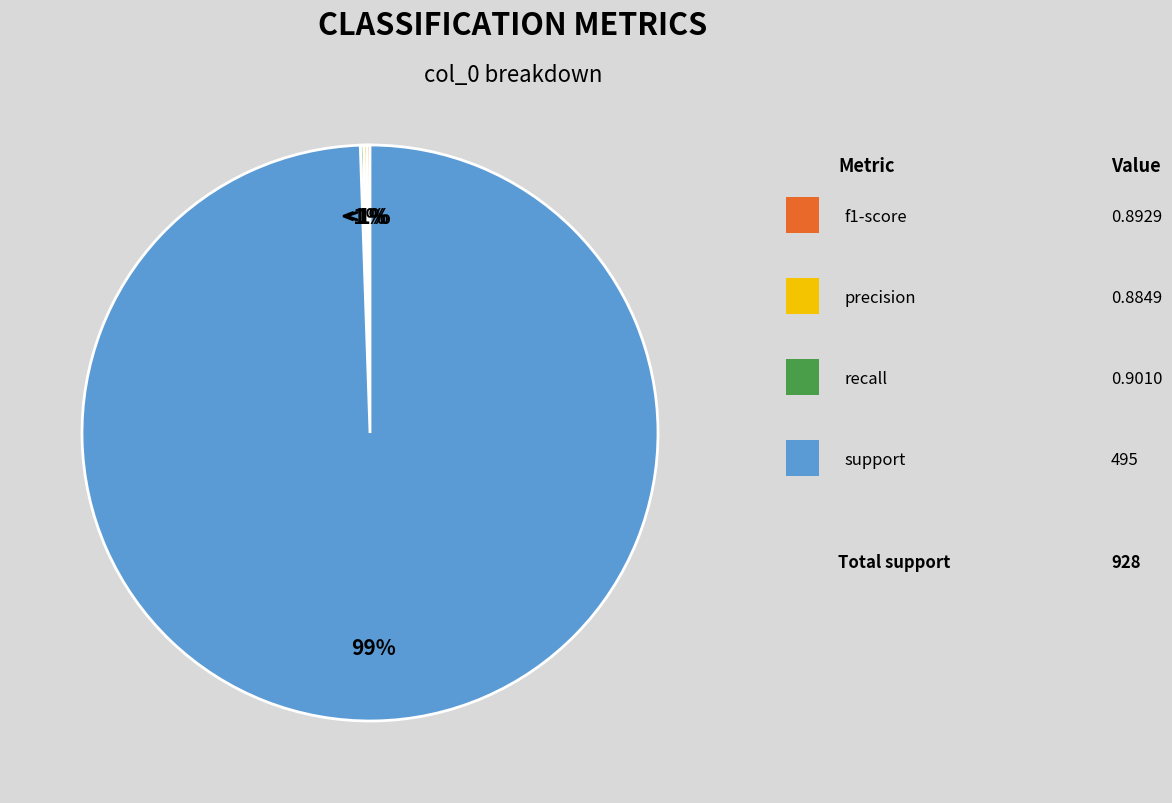

Rank the categories by value from lowest to highest.

precision, f1-score, recall, support